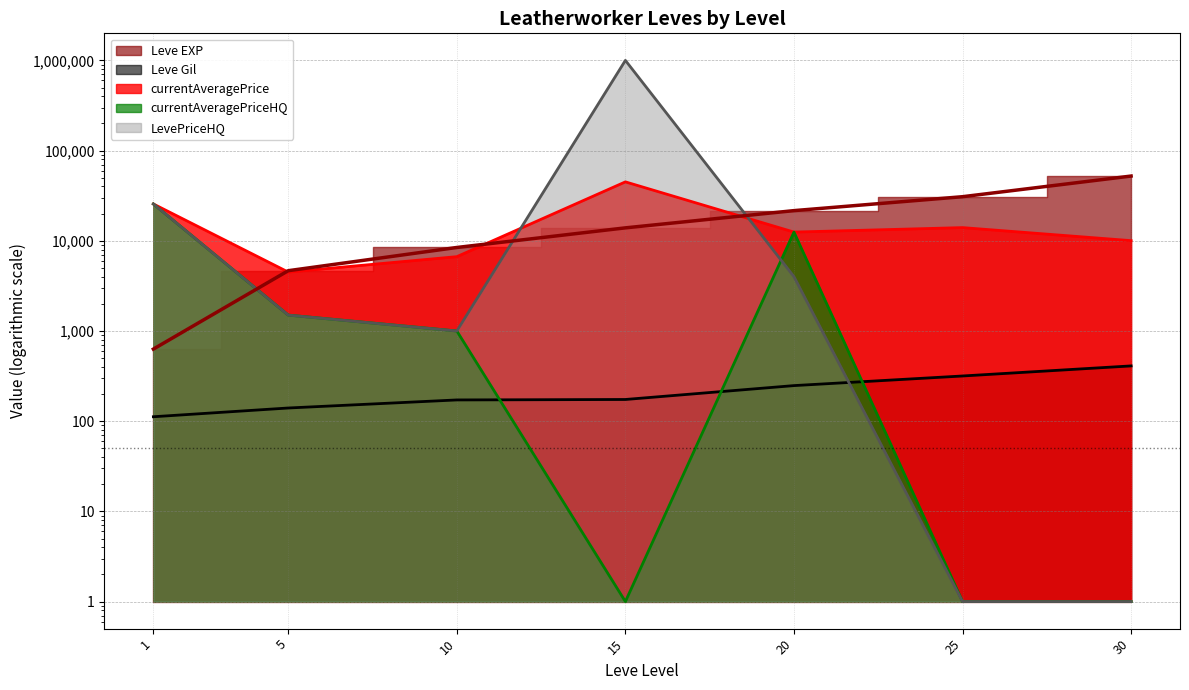

How many data points in Leve Gil are above 174?

3